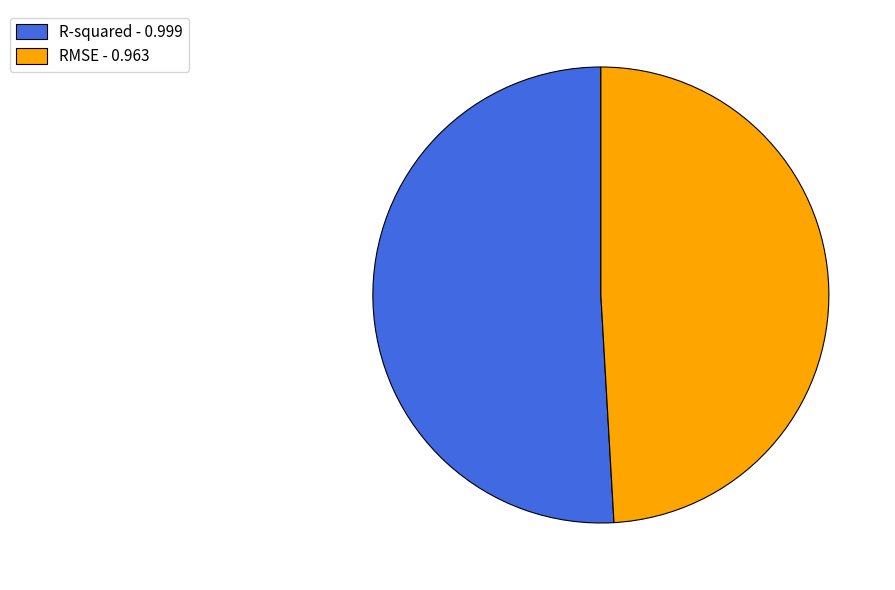

Which category has the smallest portion of the pie?

RMSE